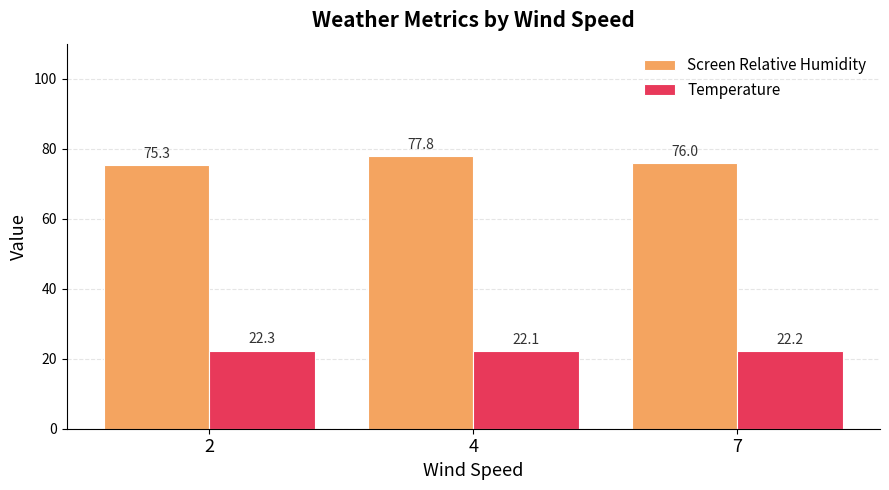

How many bars are there in total?

6